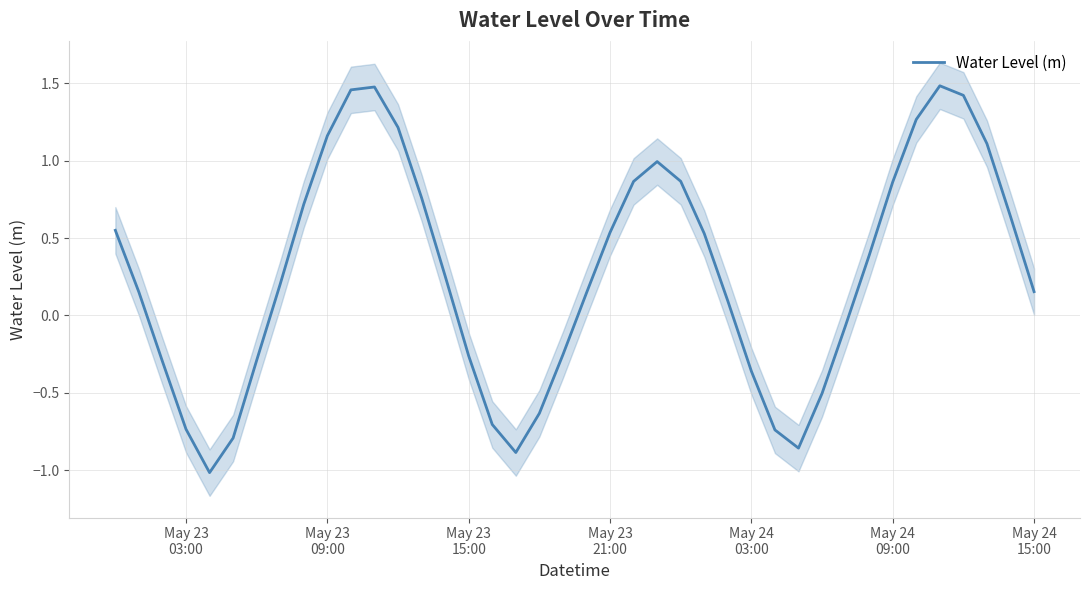

How many values are below zero?

15